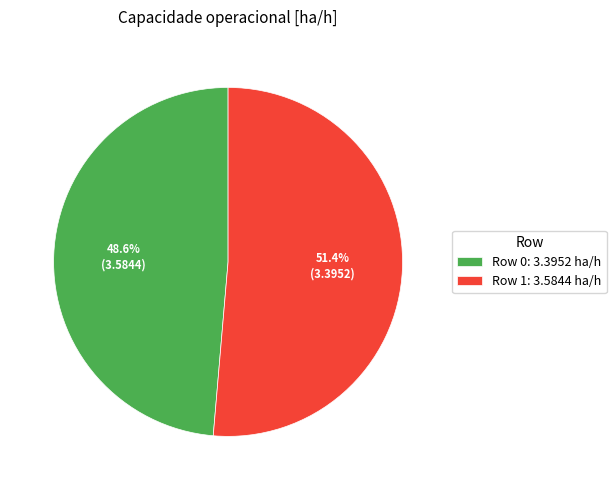

To the nearest percent, what is the combined percentage of Row 0 and Row 1?

100%